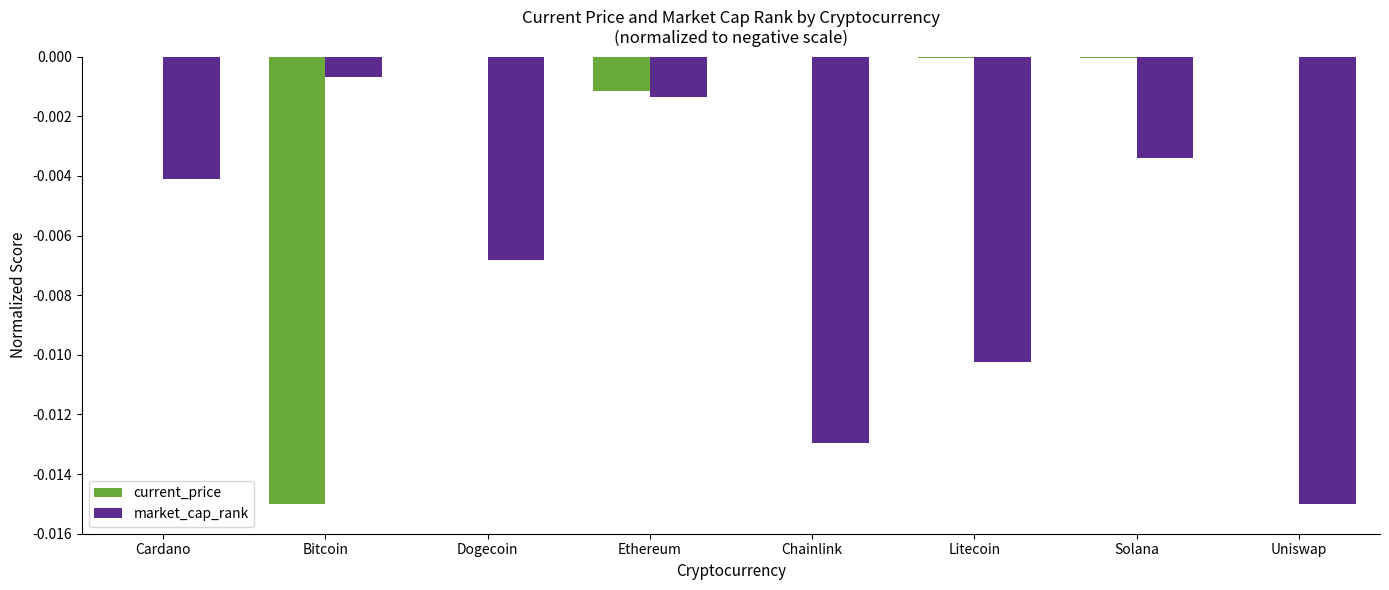

The value of current_price at Uniswap is -0.0. True or false?

True